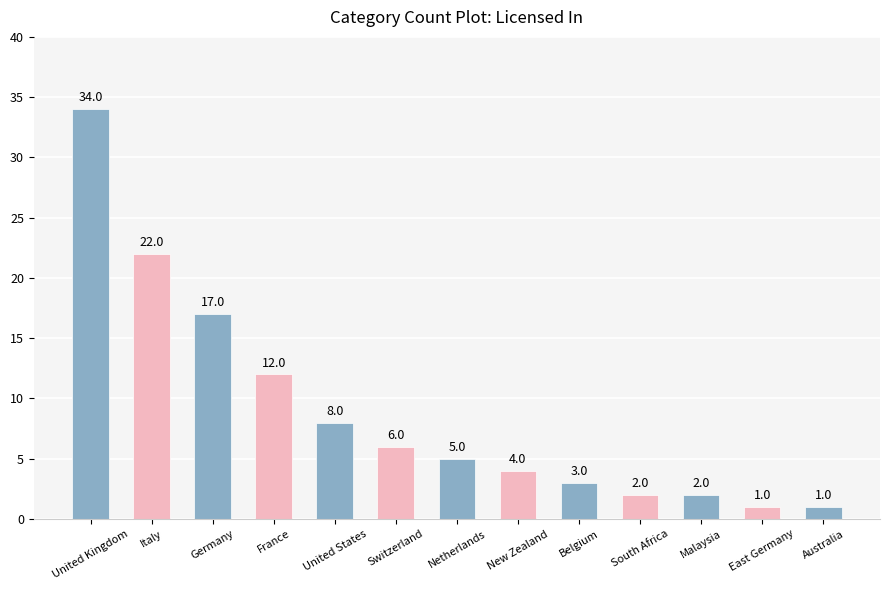

Which label corresponds to the largest value in the chart?

United Kingdom